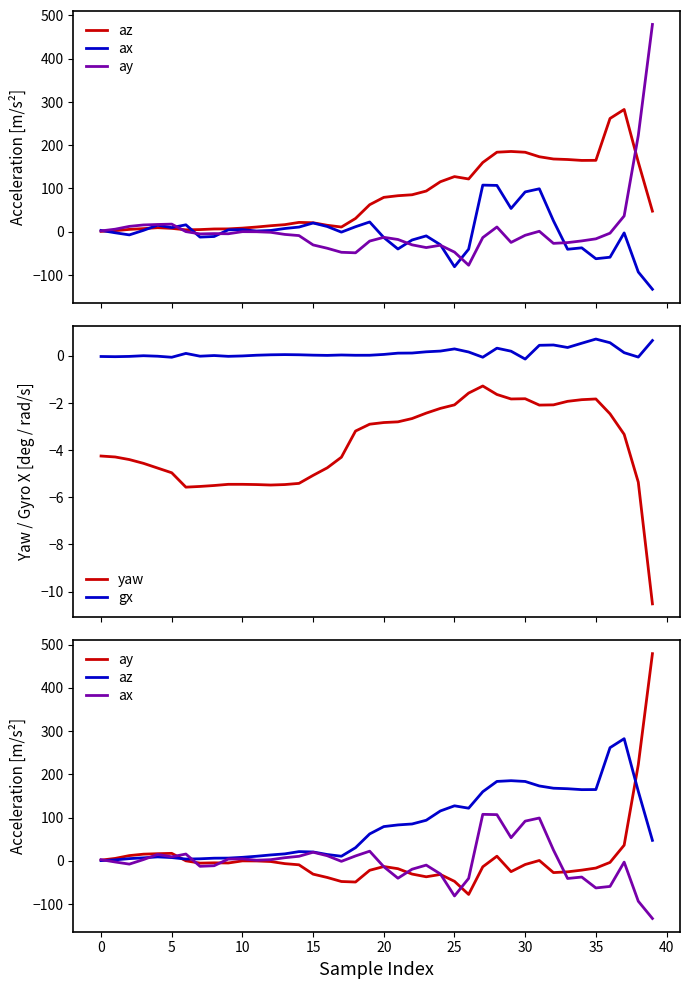

How many positive values does the ax series have?

21